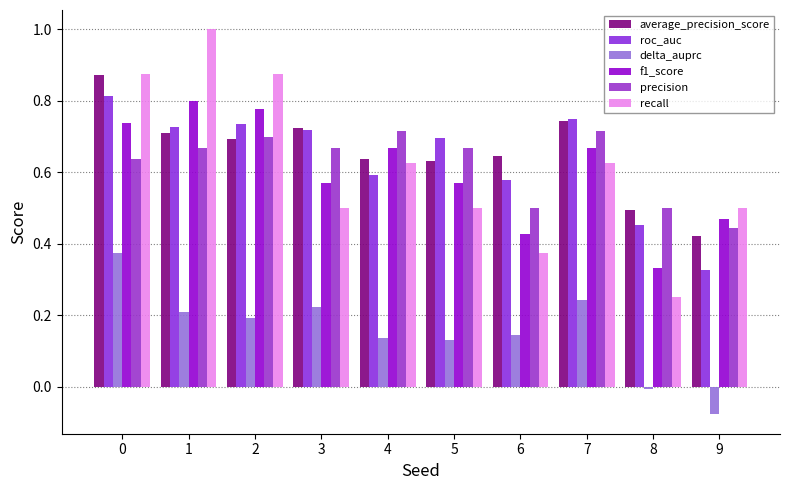

How many bars are there in total?

60